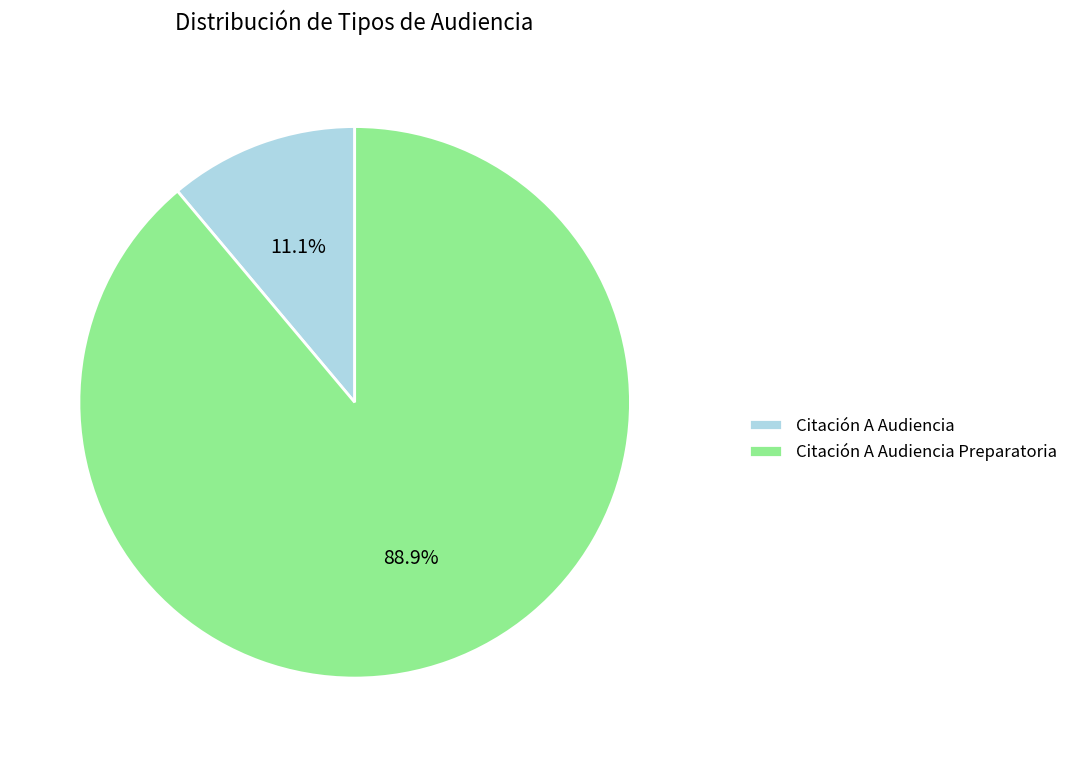

To the nearest percent, what portion does Citación A Audiencia represent?

11%